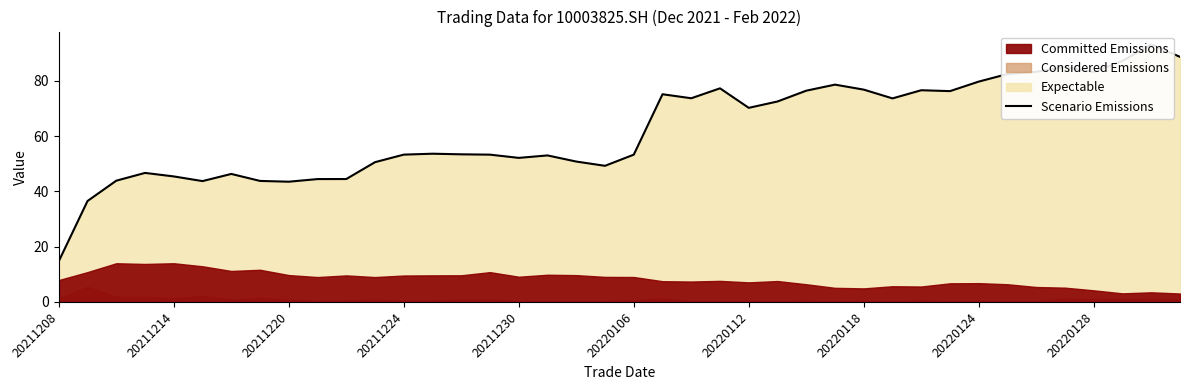

The chart shows a value of 77.3 at 23. True or false?

True